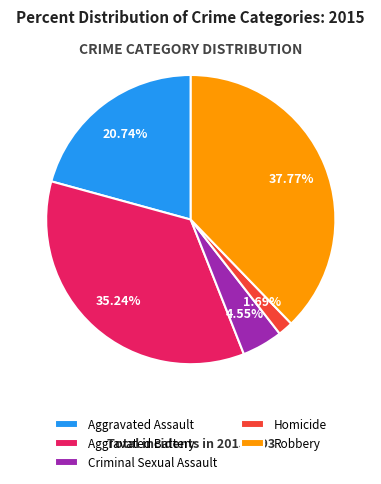

Is there a majority slice in this chart?

No